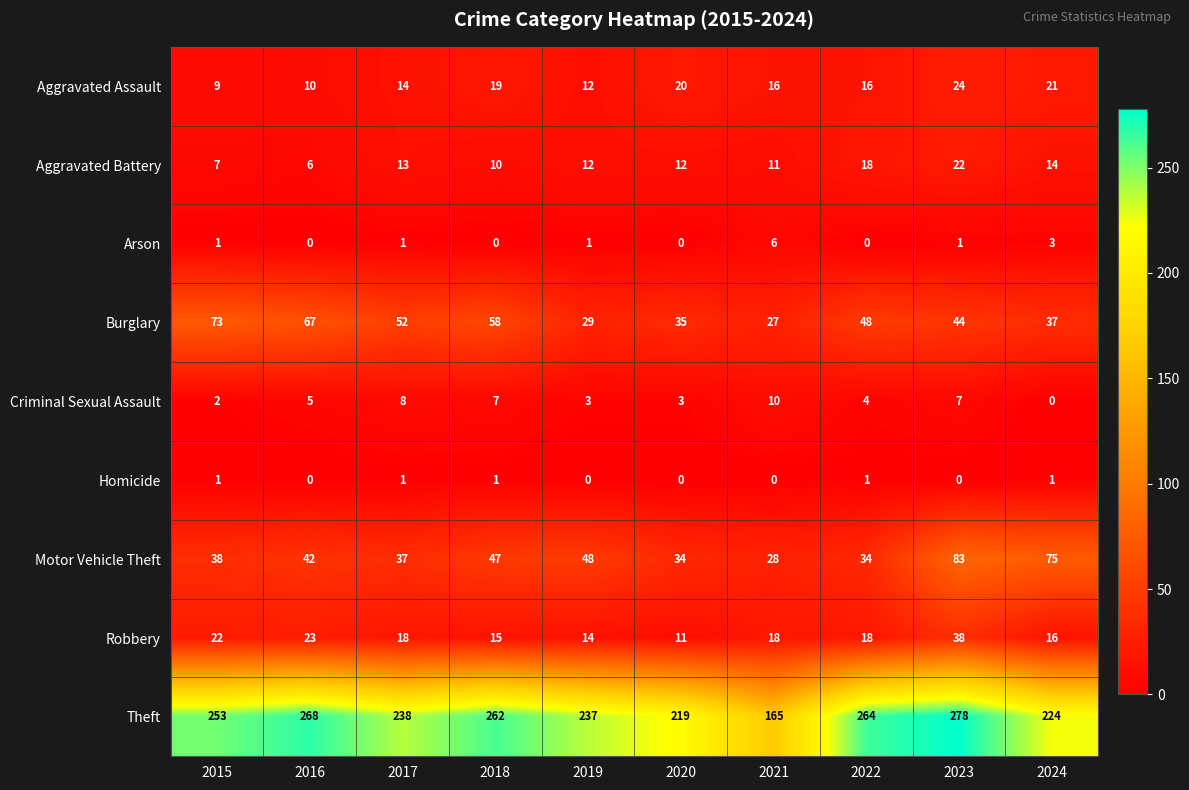

What is the sum of the Criminal Sexual Assault values at 2015 and 2023?

9